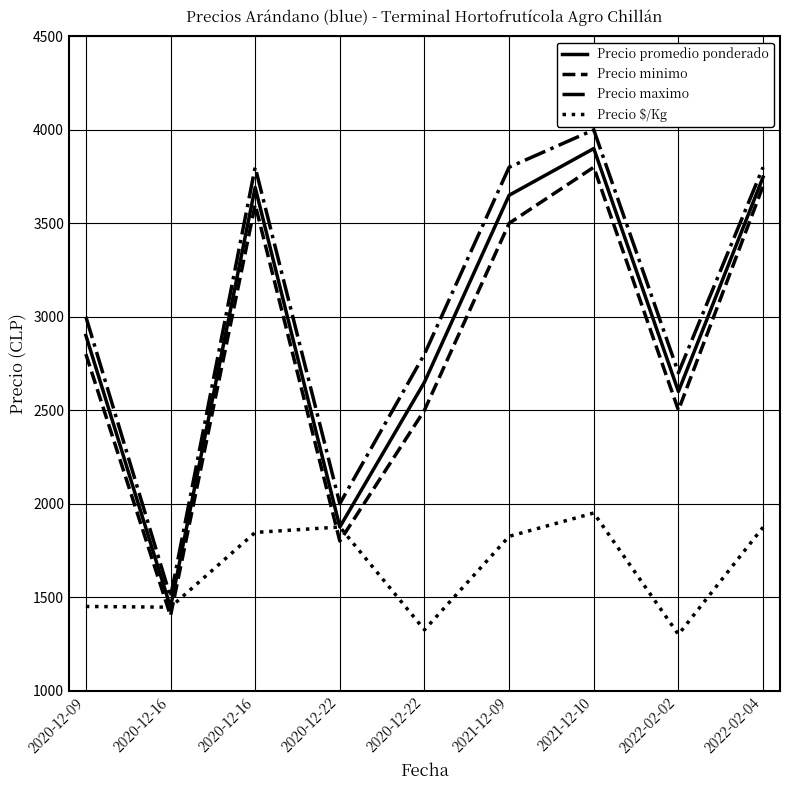

At which category is the sum across all series the highest?

2021-12-10